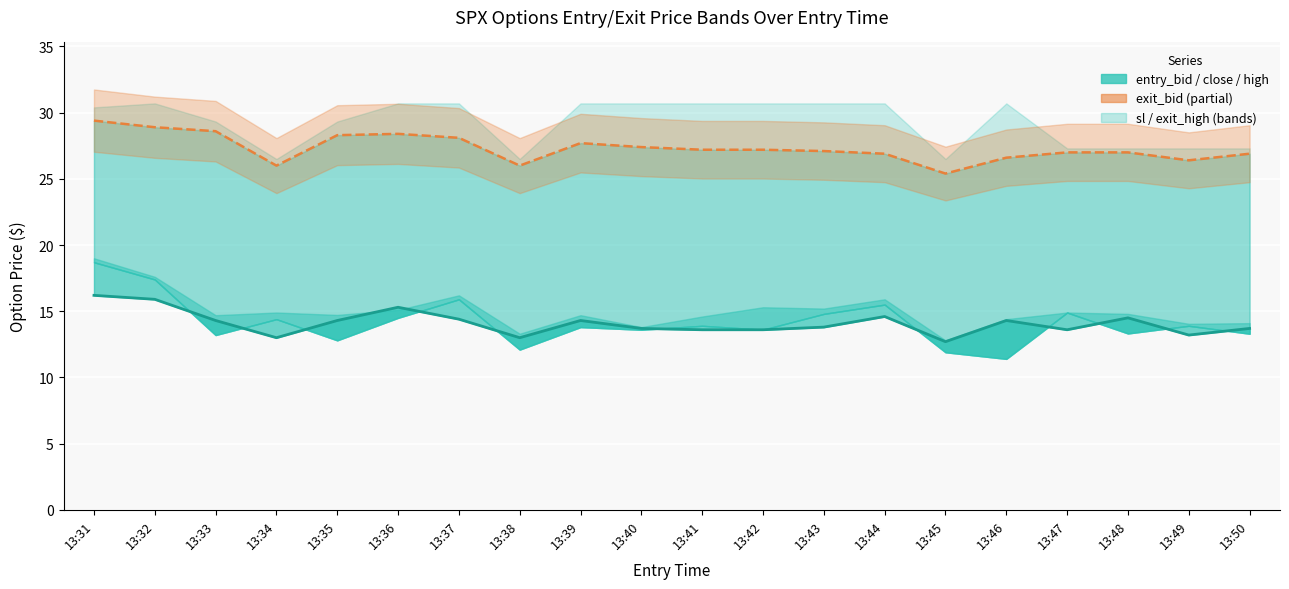

What is the lowest value of the exit_bid series?

25.4